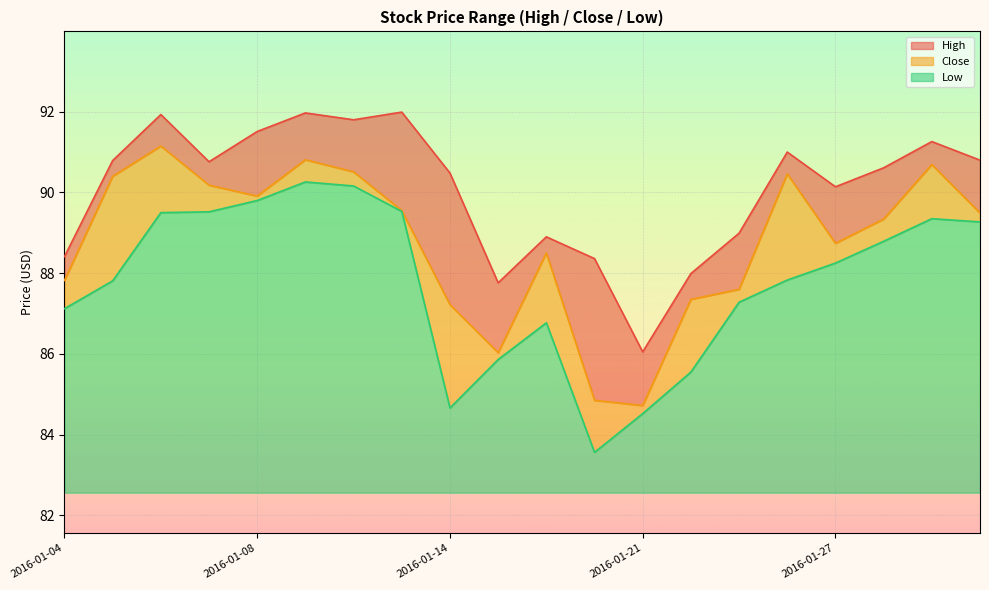

The value of High at 2016-01-27 is 90.1. True or false?

True